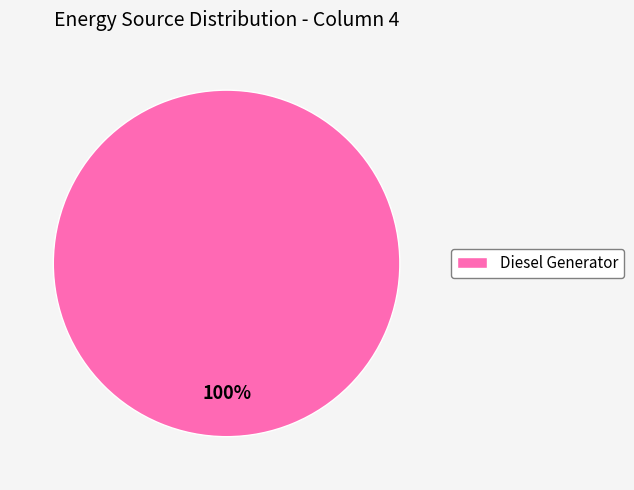

Is there any slice that represents more than half of the pie?

Yes